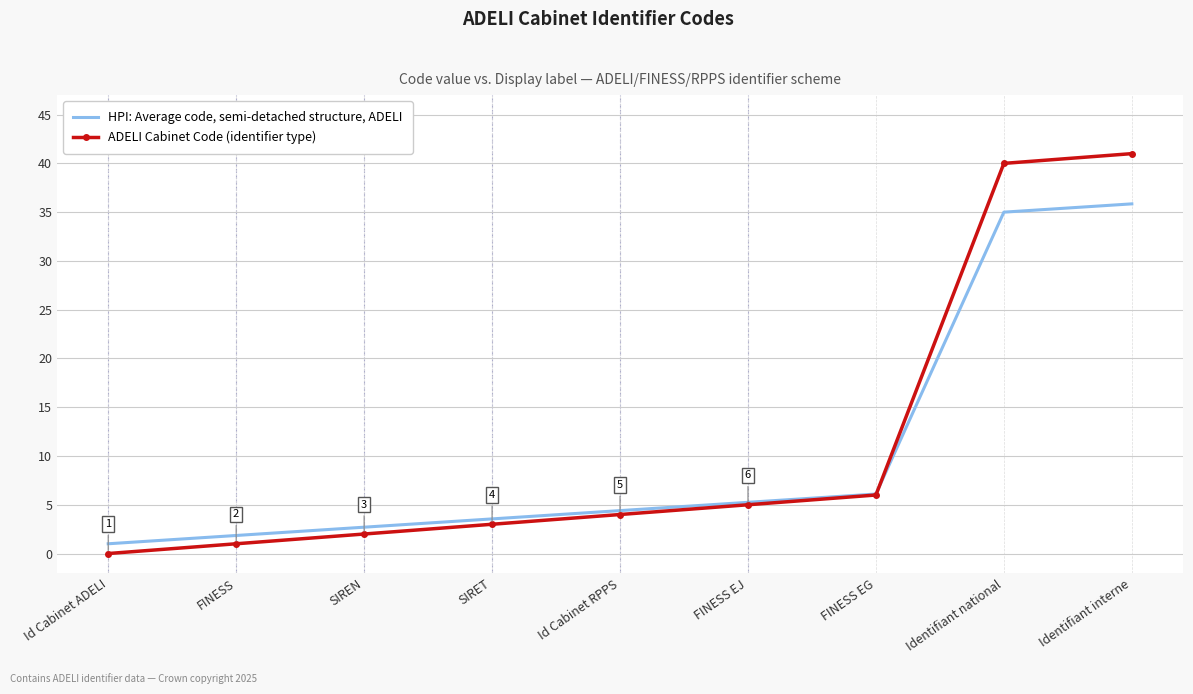

True or false: HPI: Average code, semi-detached structure, ADELI has more than 1 interior local peaks.

False